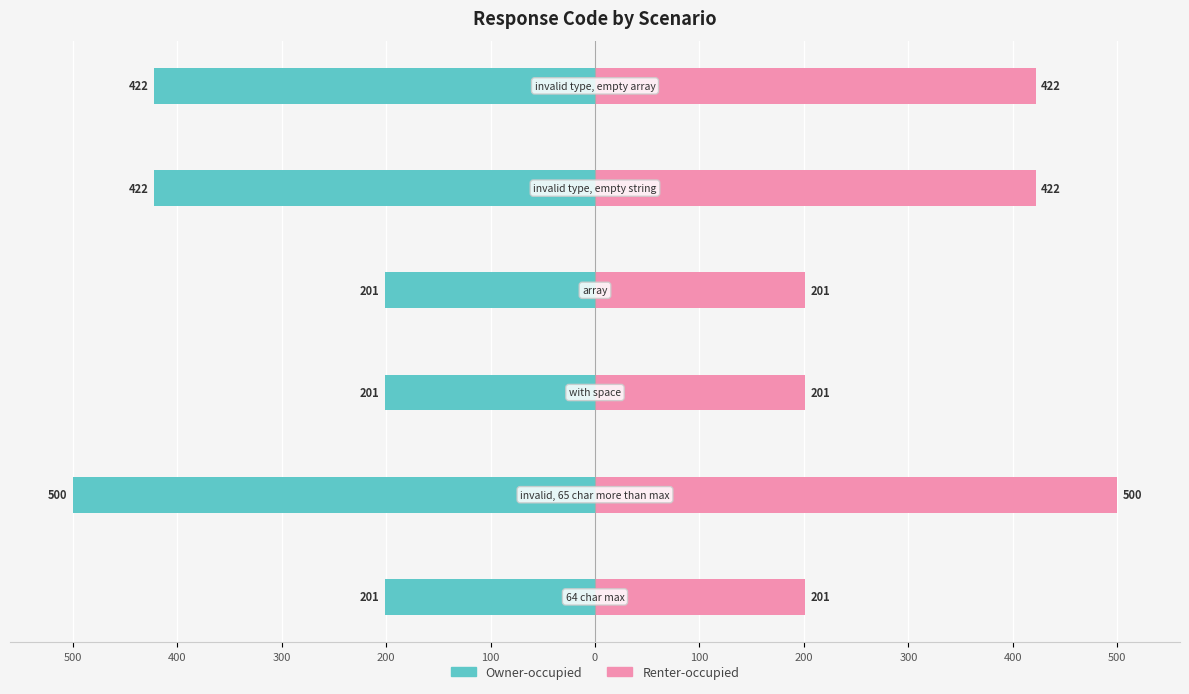

Which series has the widest spread of values?

Owner-occupied